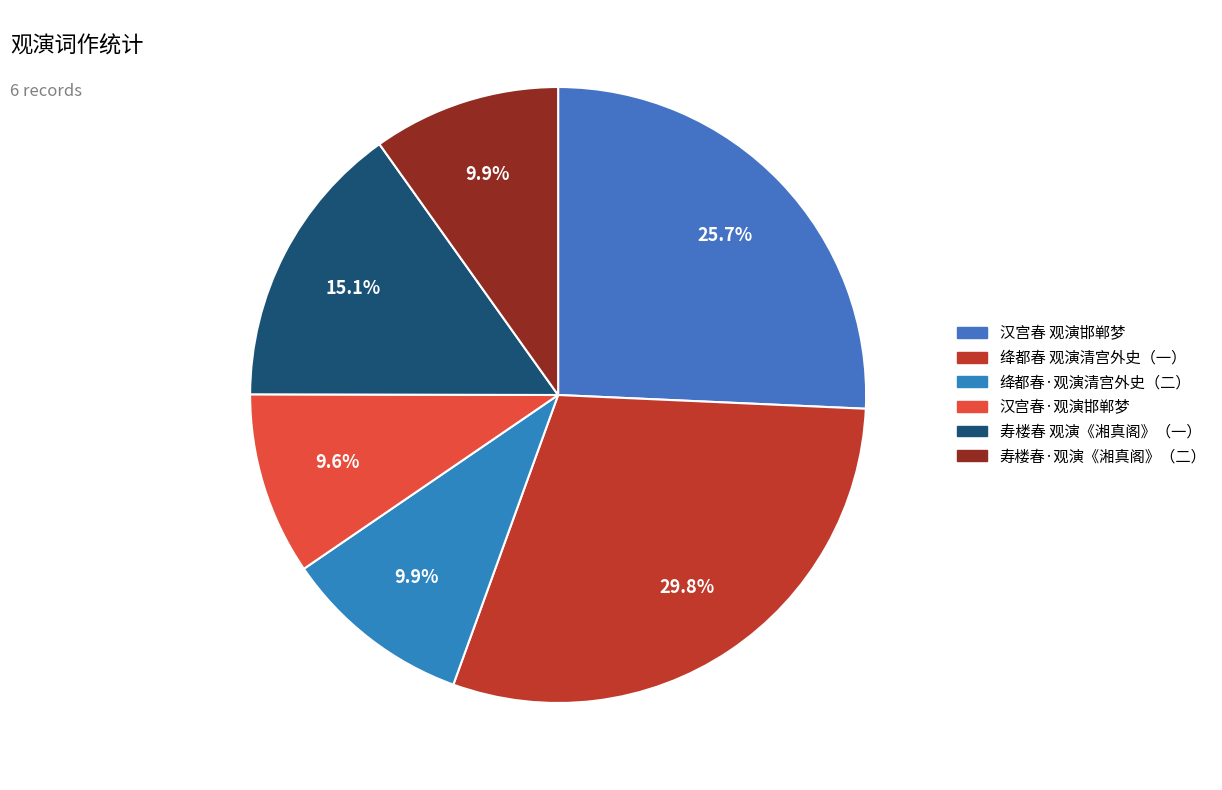

Does any single category account for the majority?

No